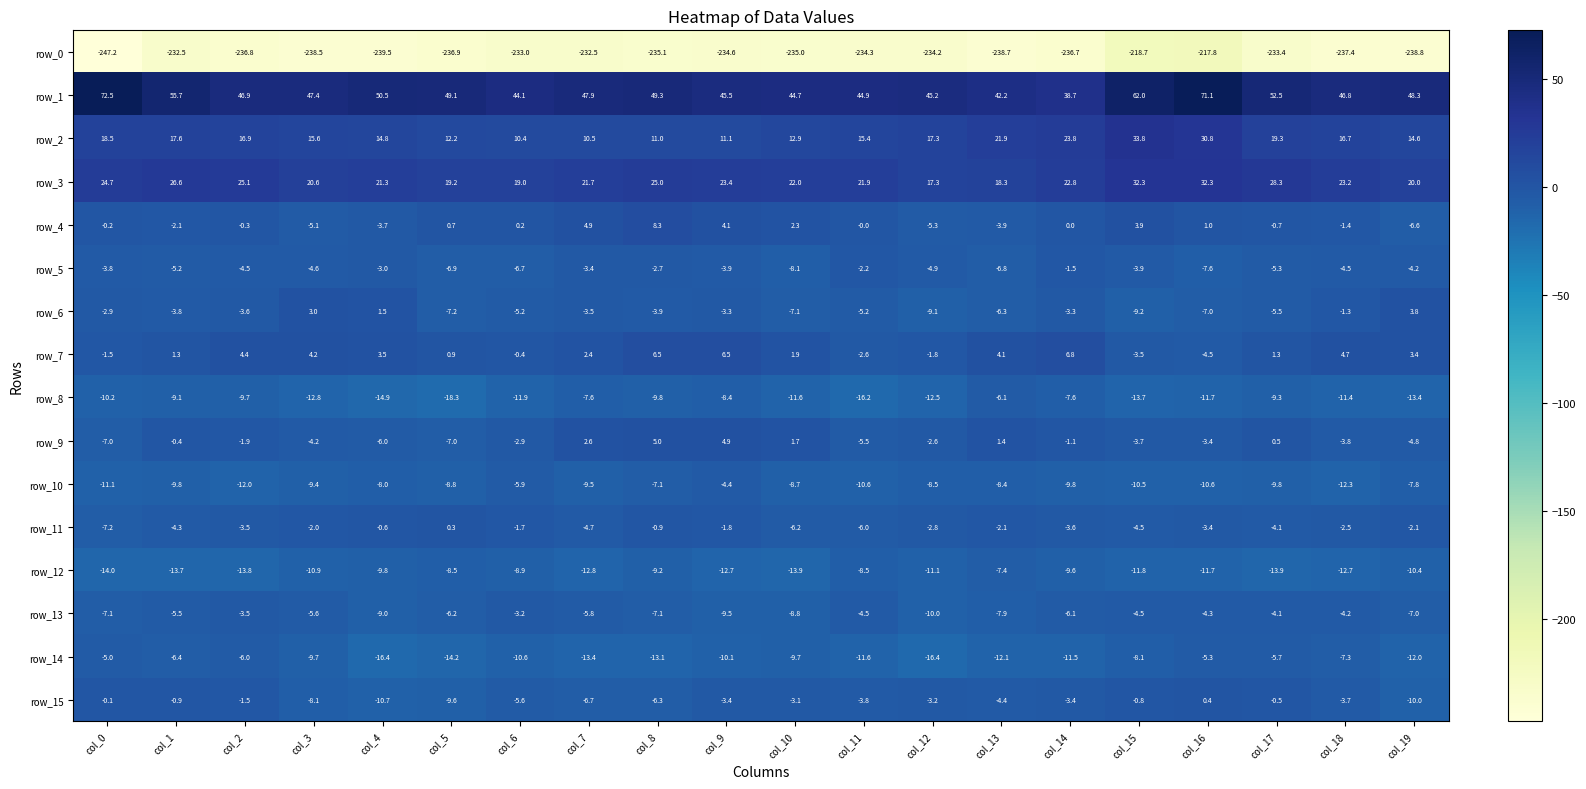

At which category is the sum across all series the highest?

col_16